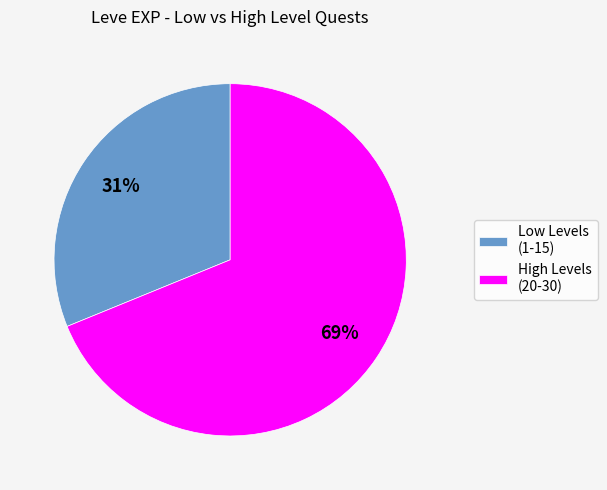

Between Low Levels (1-15) and High Levels (20-30), which is larger?

High Levels (20-30)